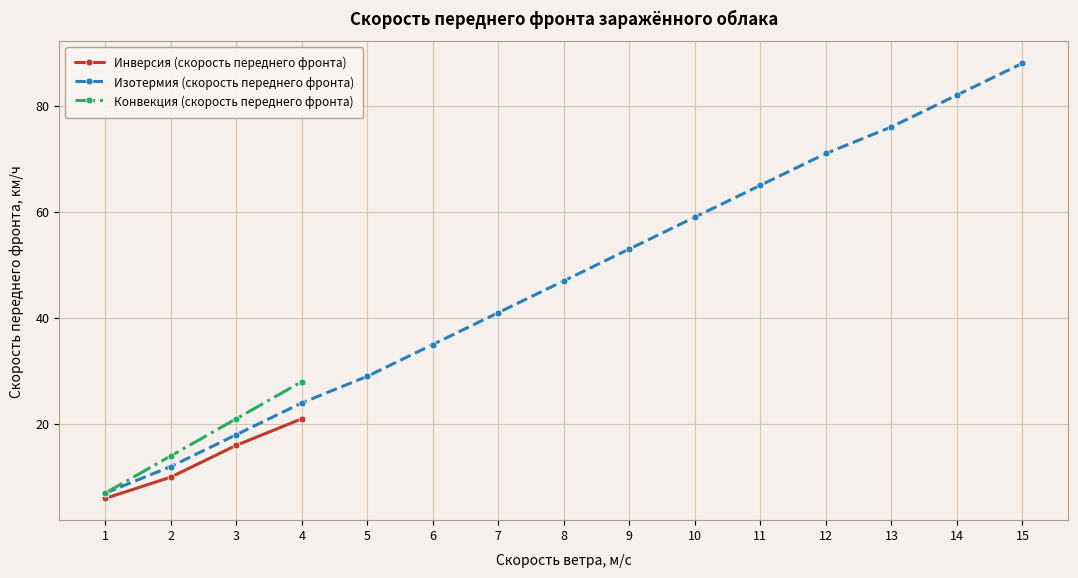

How many categories are shown in the chart?

15